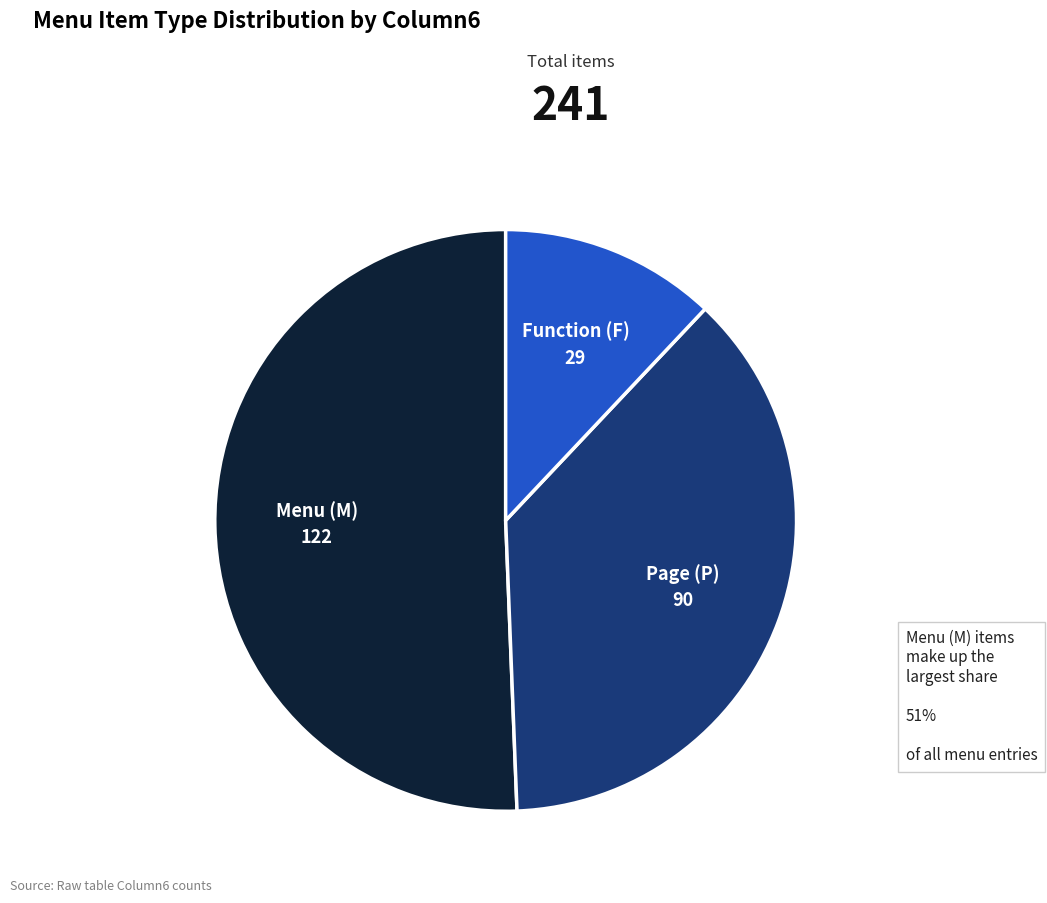

Is there a majority slice in this chart?

Yes